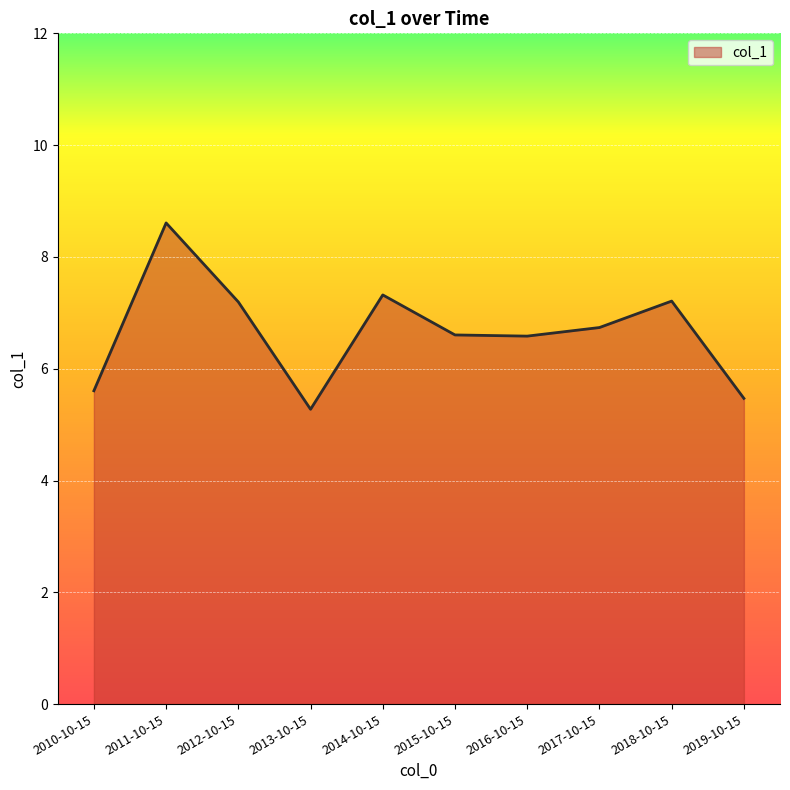

The value at 2010-10-15 is 5.6. True or false?

True